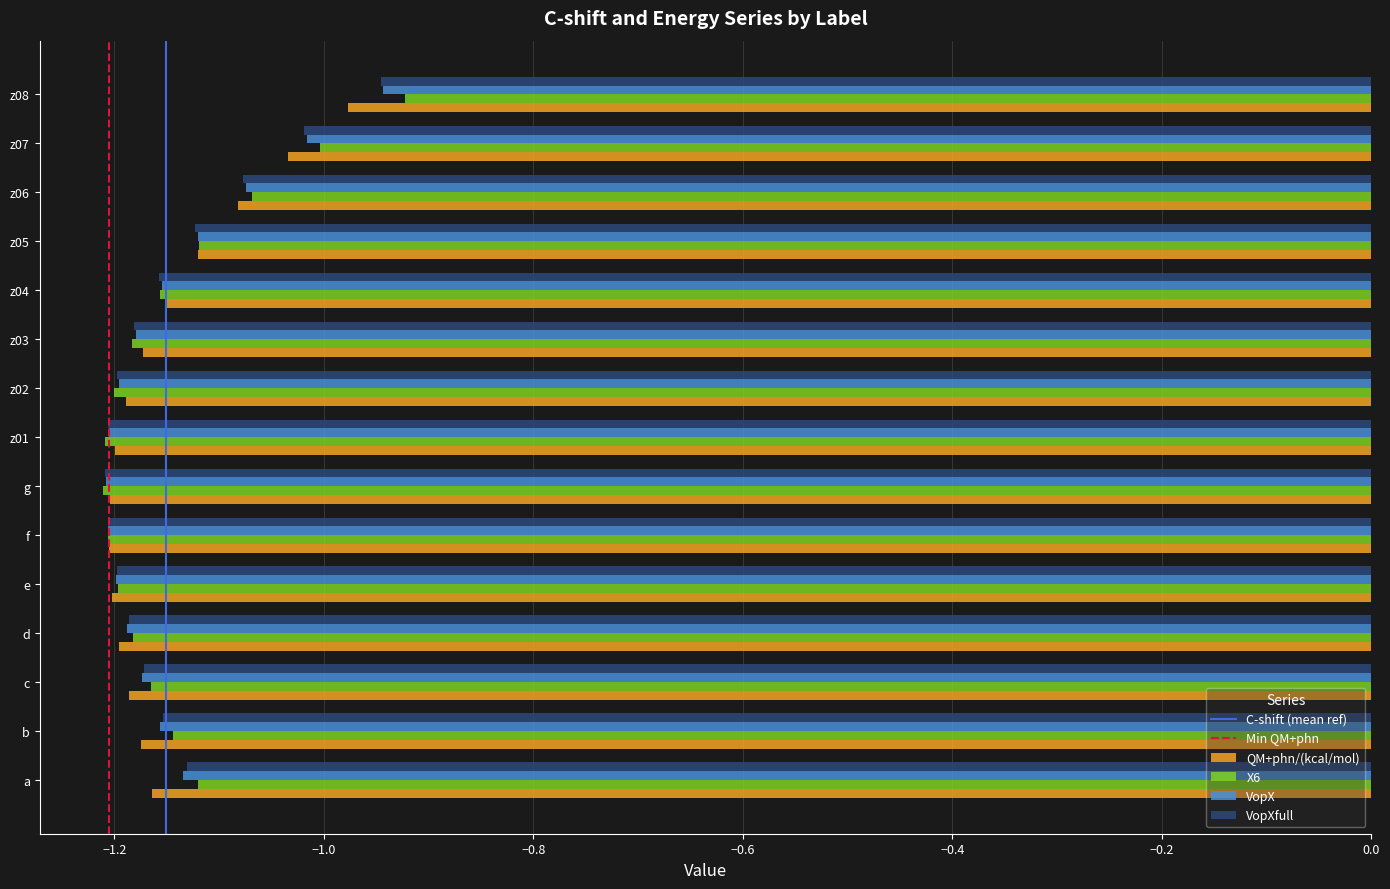

What is the total value across all series at z03?

-4.7